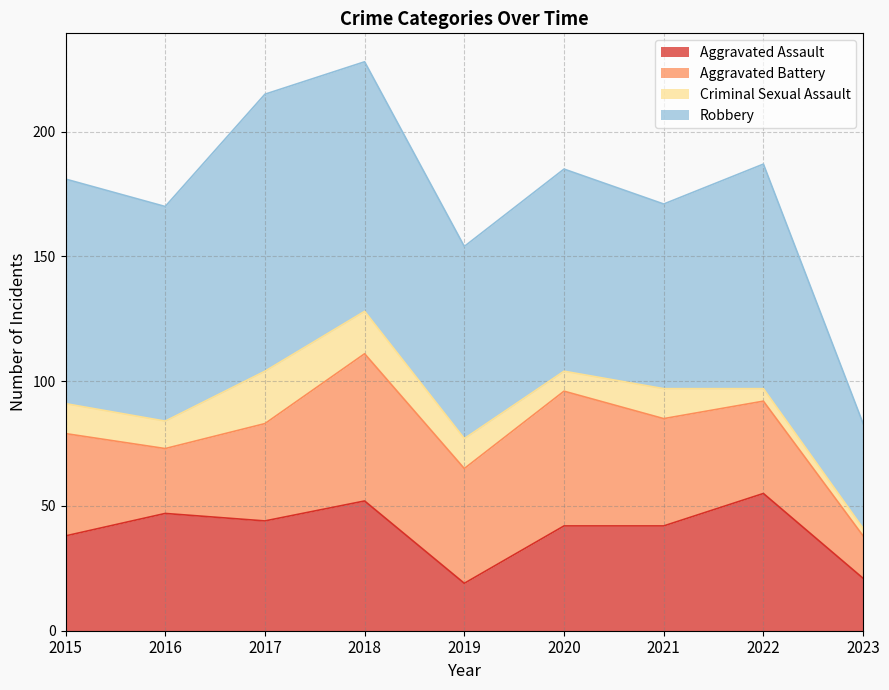

In Robbery, how many points are lower than both neighbors (excluding endpoints)?

3